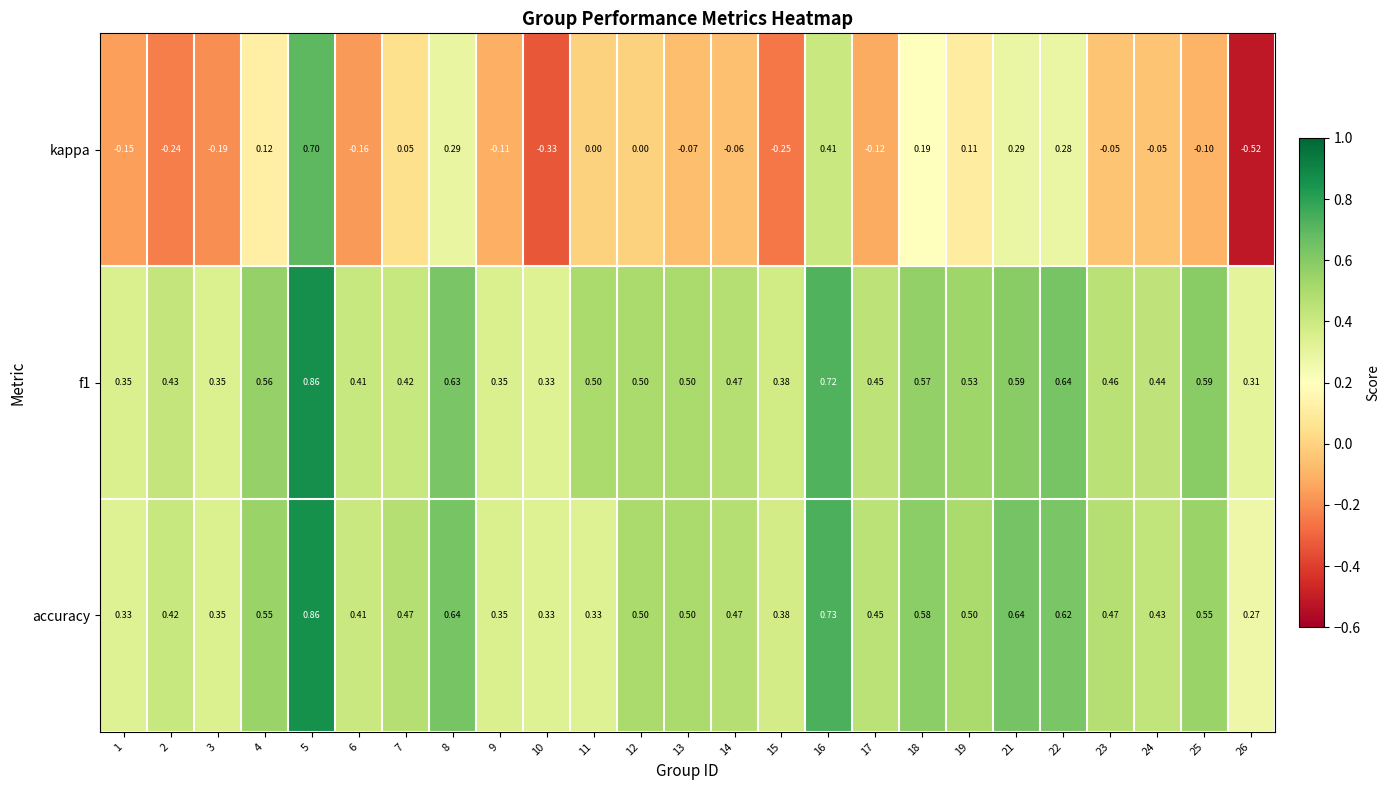

Is the value of f1 at 3 greater than the value of kappa at 14?

Yes